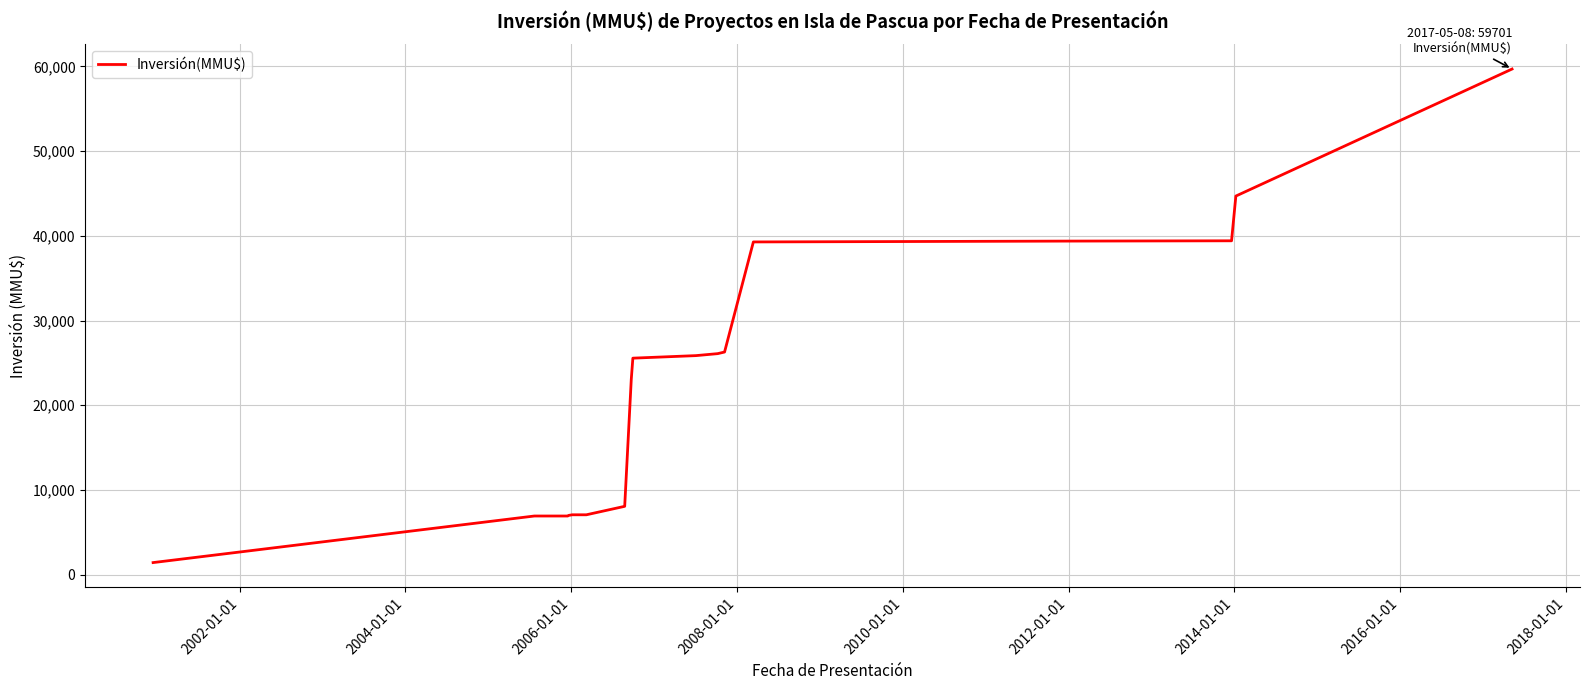

What is the sum of all values?

393794